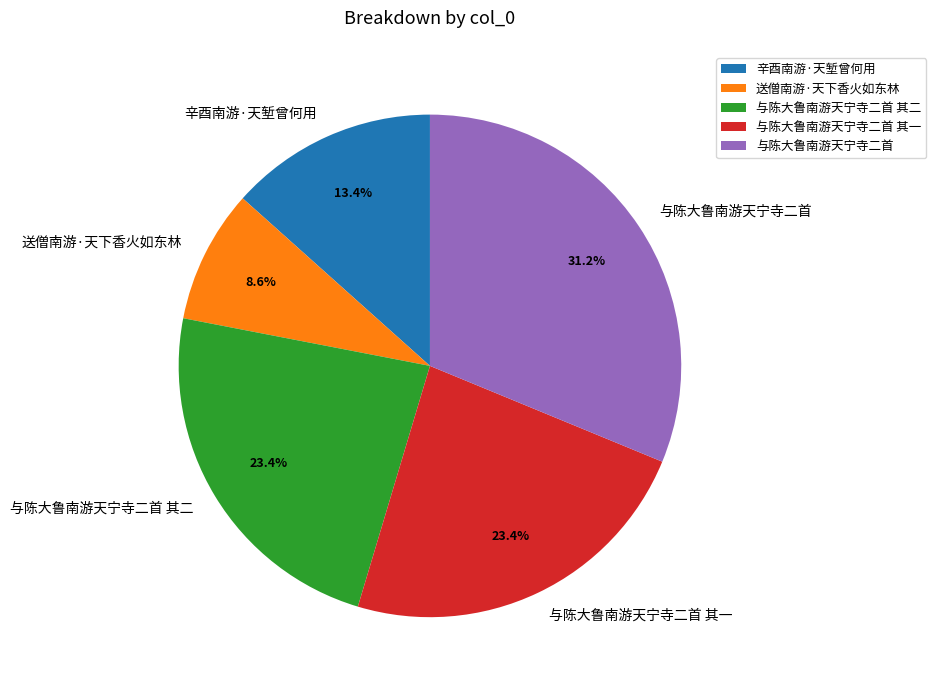

To the nearest percent, what is the difference between the largest and smallest slice percentages?

23%